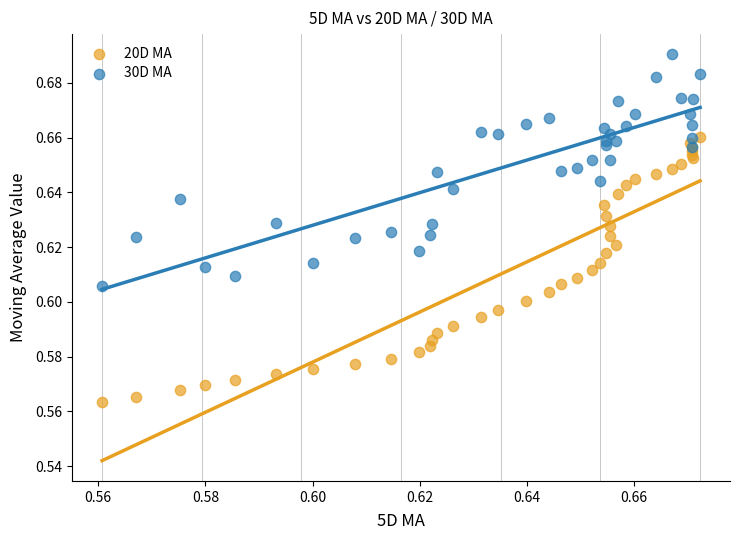

Which series reaches the maximum Y coordinate?

30D MA